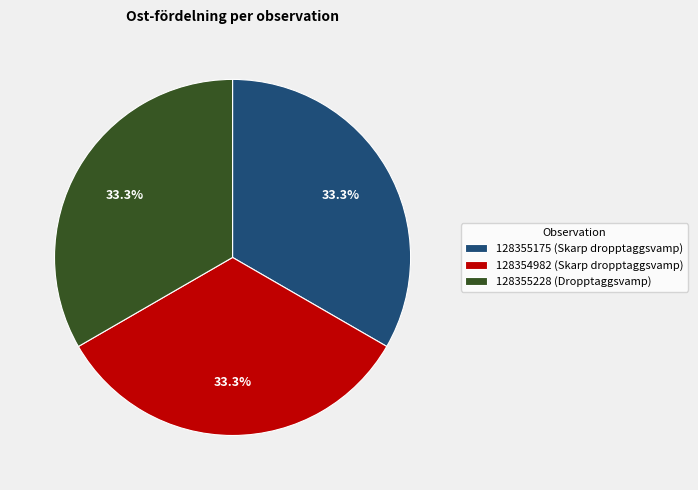

Approximately how many times larger is the value at 128355175 (Skarp dropptaggsvamp) compared to 128354982 (Skarp dropptaggsvamp)?

1.0